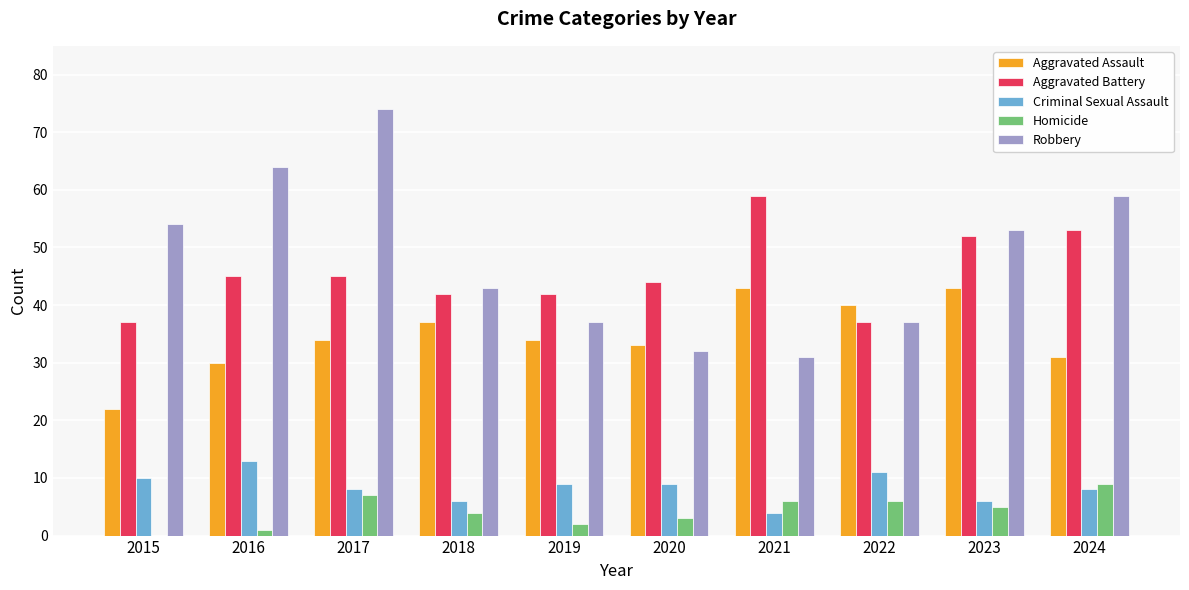

The Robbery series shows 31 at 2021. True or false?

True